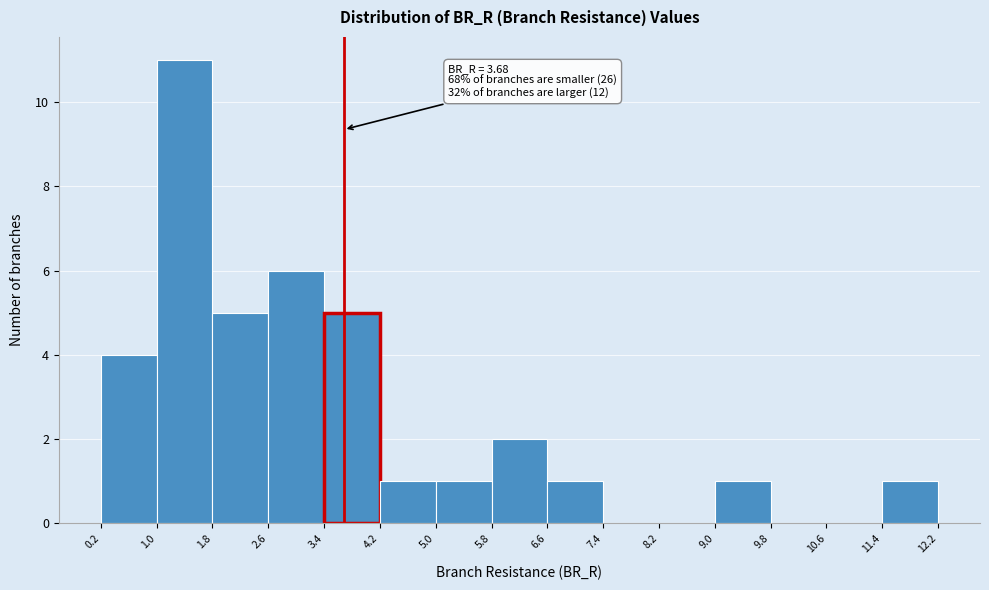

Which range on the x-axis has the tallest bar?

1.0 to 1.8